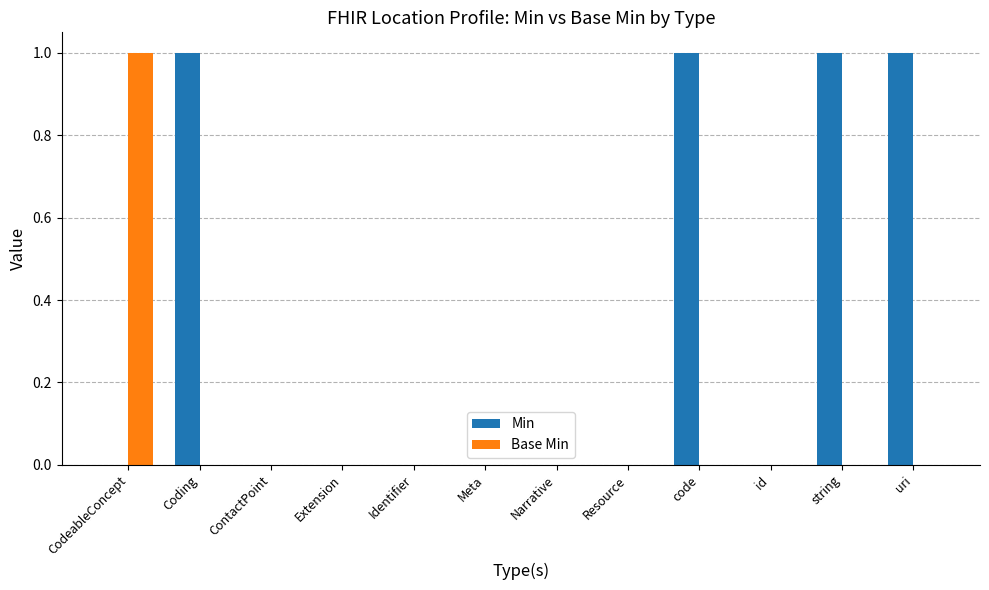

Between Coding and ContactPoint, which series saw the biggest shift?

Min